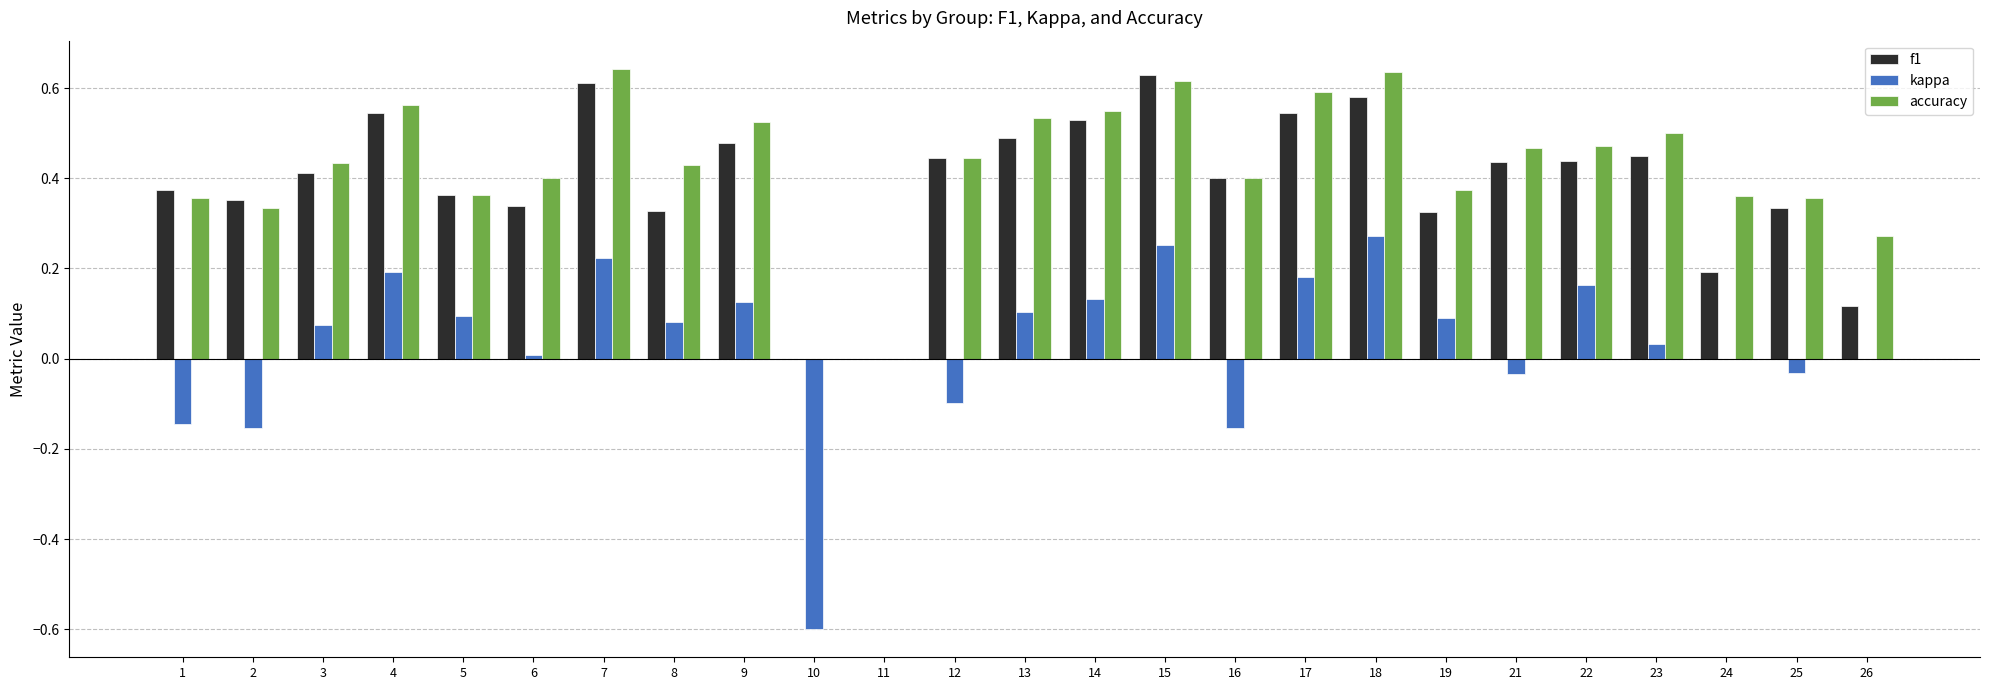

Is it true that f1 equals 0.3 at 23?

False